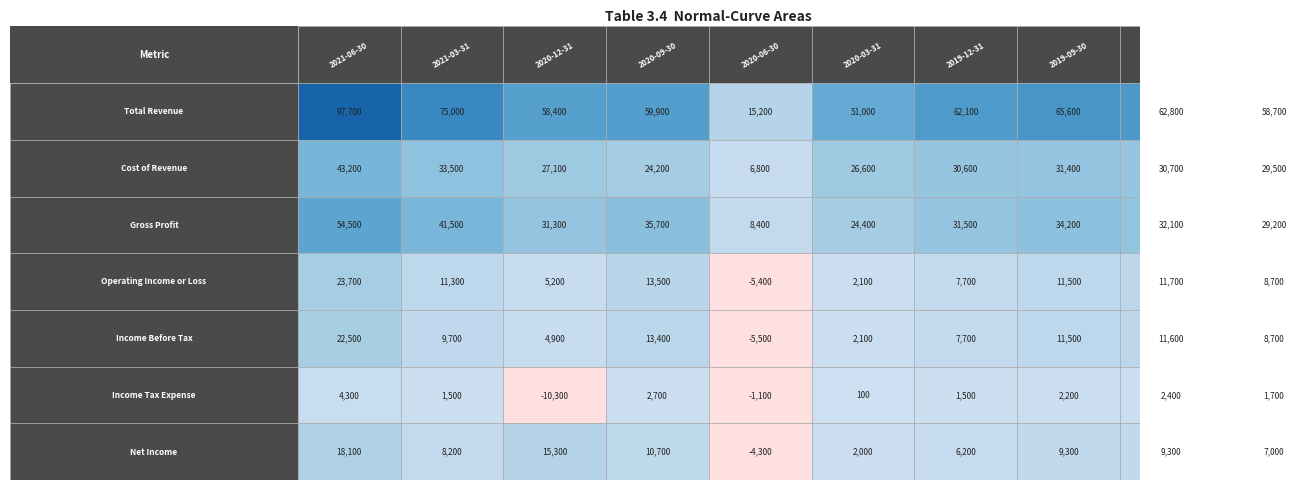

The Total Revenue series shows 30927 at 9. True or false?

False